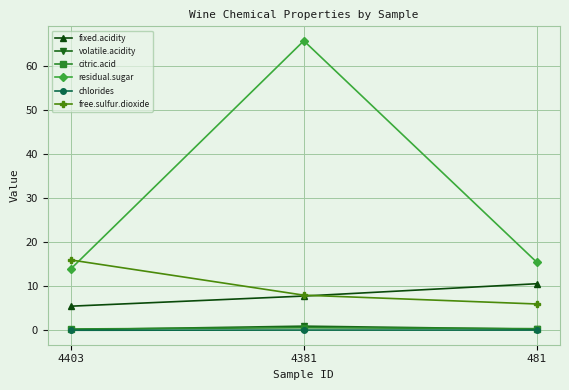

Does the chart have visible grid lines?

Yes